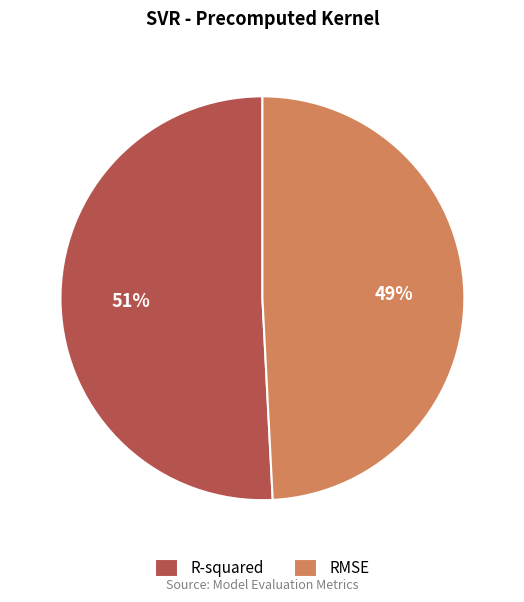

To the nearest percent, what portion does R-squared represent?

51%